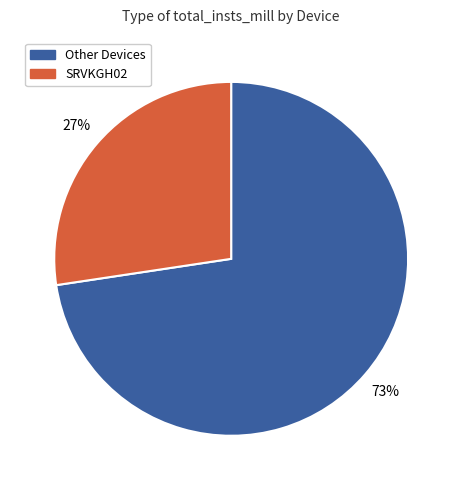

To the nearest percent, what is the average slice percentage?

50%